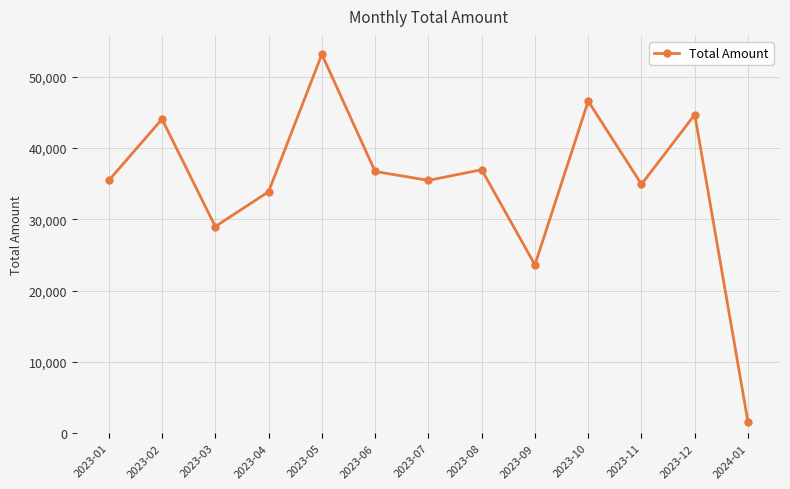

True or false: the data shows 1530 at 2024-01.

True